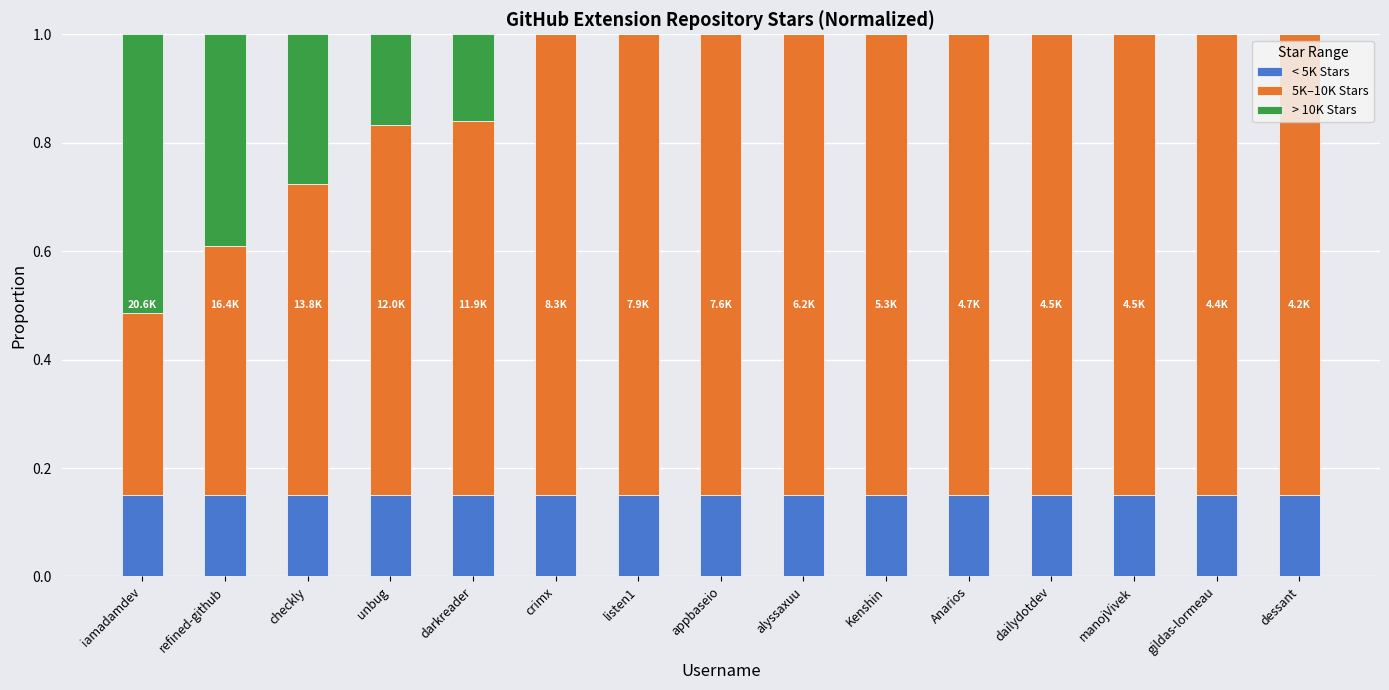

Count the number of categories in the chart.

15